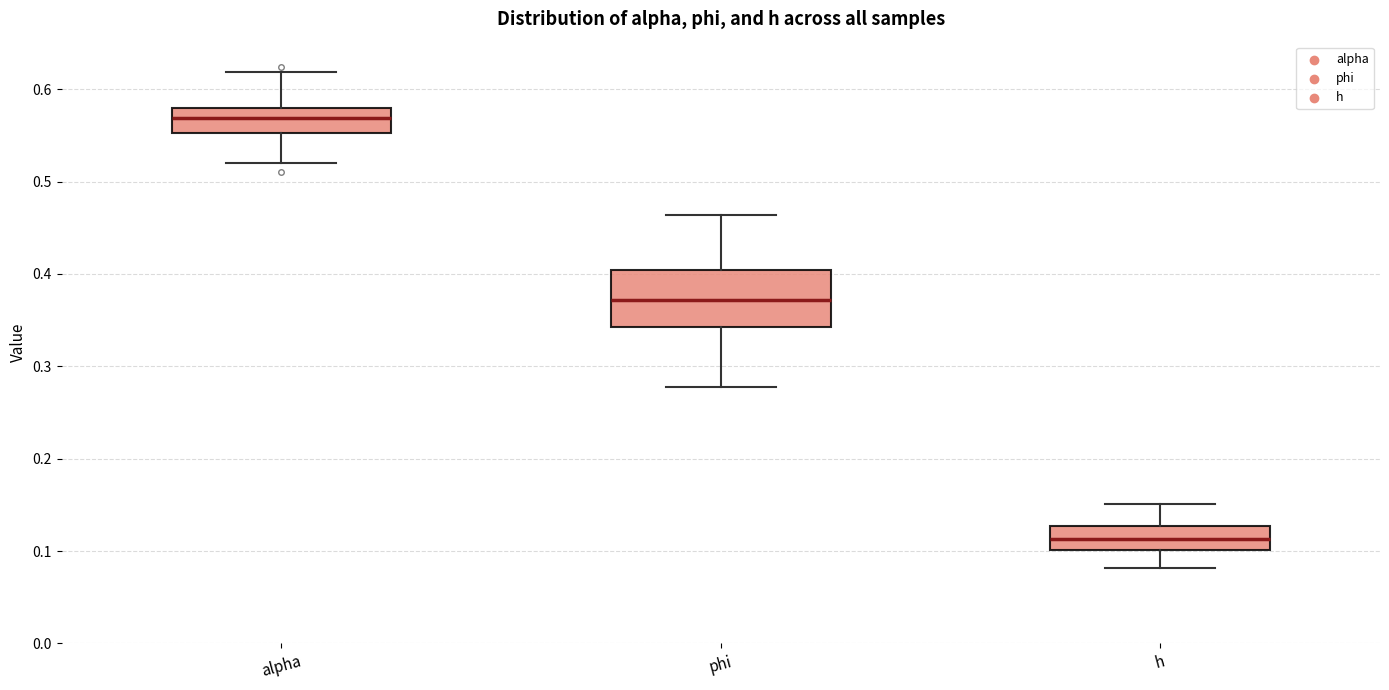

Reading left to right, transcribe this box plot: for each box, give where its median line is, the range the box spans, and where its two whiskers end, as read against the y-axis. The values are not printed on the chart, so give them approximately, as read against the axis.

alpha: median 0.57, box 0.55 to 0.58, whiskers 0.52 to 0.62
phi: median 0.37, box 0.34 to 0.40, whiskers 0.28 to 0.46
h: median 0.11, box 0.10 to 0.13, whiskers 0.08 to 0.15